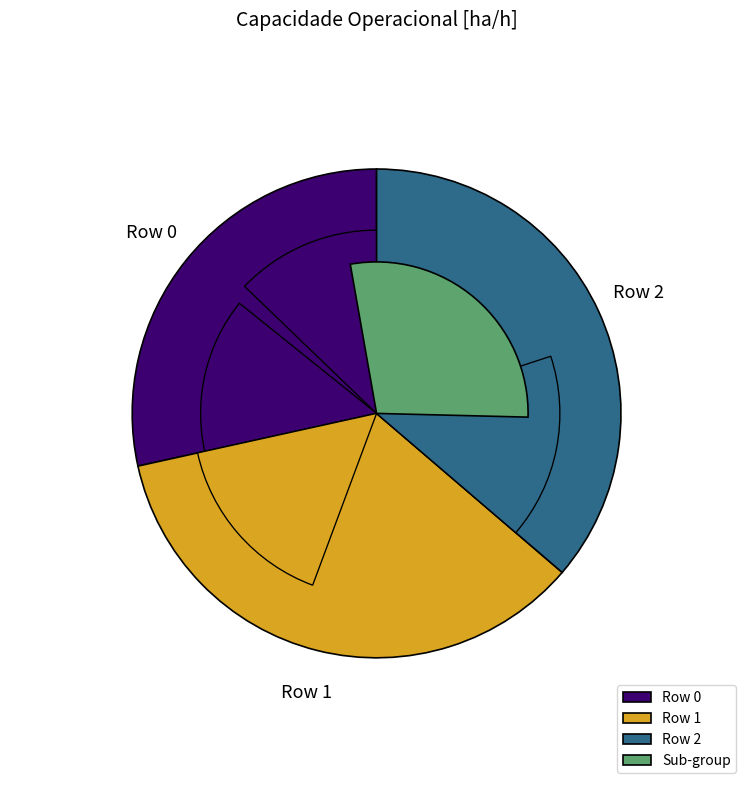

What percentage is the Row 2 slice, to the nearest percent?

36%